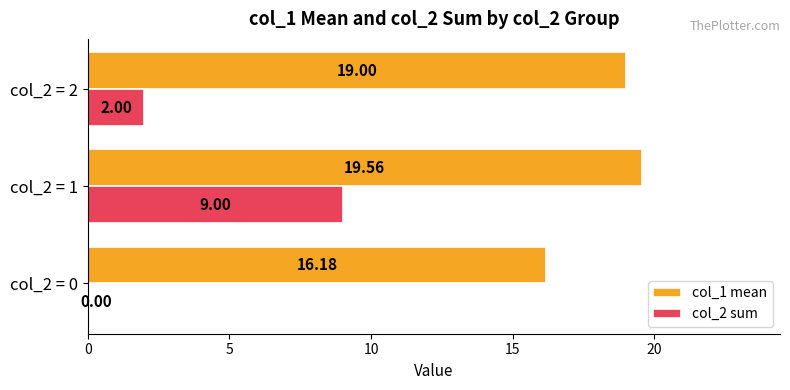

Which series has the largest total across all categories?

col_1 mean